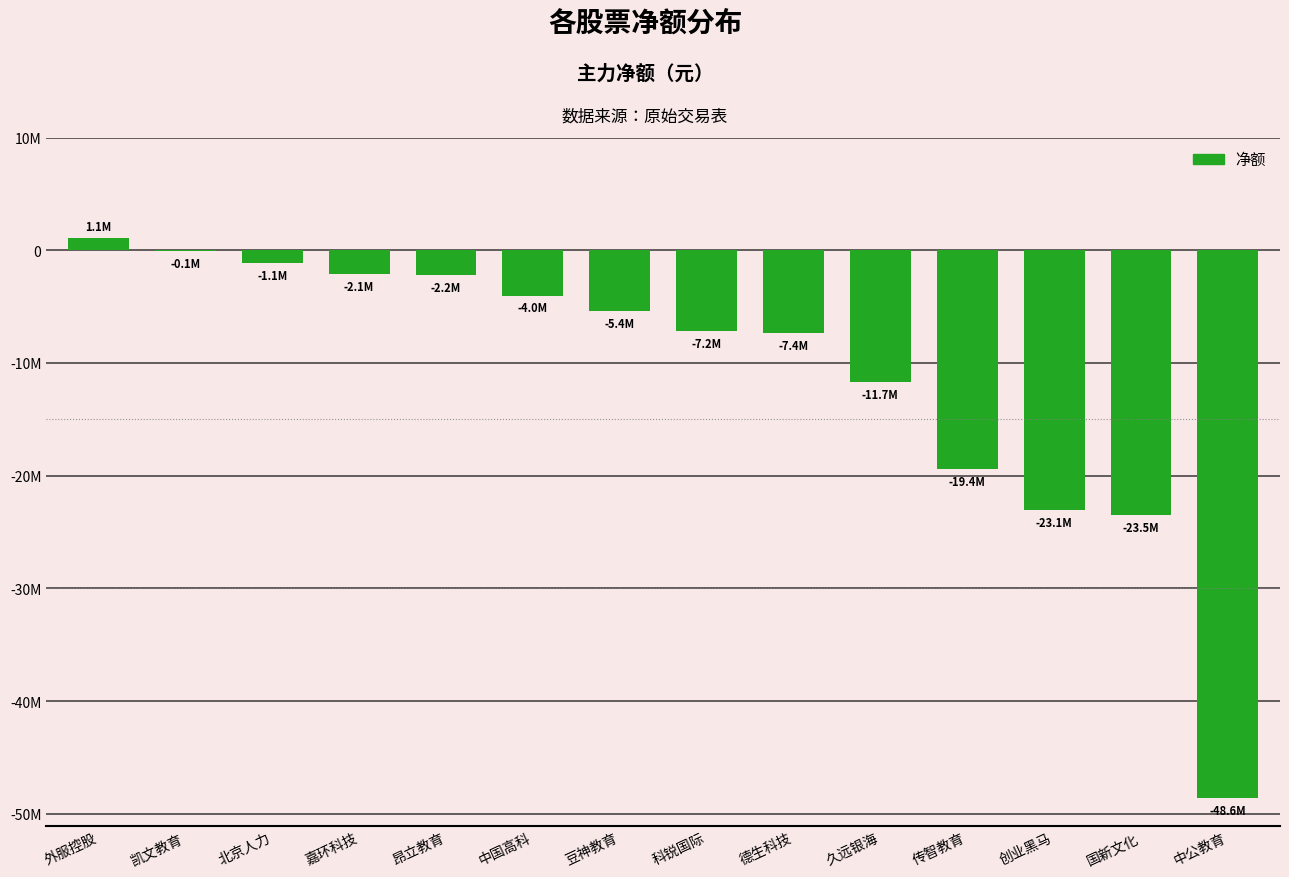

Are the bars horizontal?

No